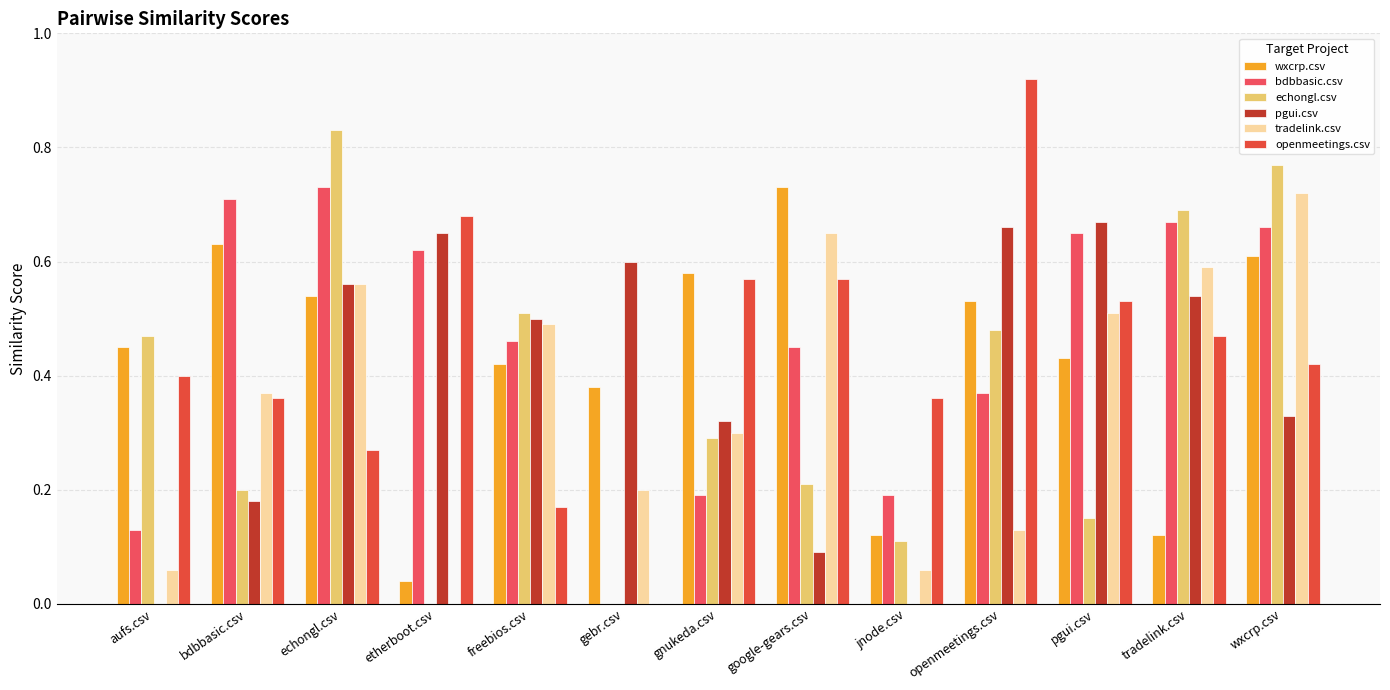

Reading left to right, extract all data points from this chart.

wxcrp.csv: 0.5	0.6	0.5	0.0	0.4	0.4	0.6	0.7	0.1	0.5	0.4	0.1	0.6
bdbbasic.csv: 0.1	0.7	0.7	0.6	0.5	0.0	0.2	0.5	0.2	0.4	0.7	0.7	0.7
echongl.csv: 0.5	0.2	0.8	0.0	0.5	0.0	0.3	0.2	0.1	0.5	0.1	0.7	0.8
pgui.csv: 0.0	0.2	0.6	0.7	0.5	0.6	0.3	0.1	0.0	0.7	0.7	0.5	0.3
tradelink.csv: 0.1	0.4	0.6	0.0	0.5	0.2	0.3	0.7	0.1	0.1	0.5	0.6	0.7
openmeetings.csv: 0.4	0.4	0.3	0.7	0.2	0.0	0.6	0.6	0.4	0.9	0.5	0.5	0.4